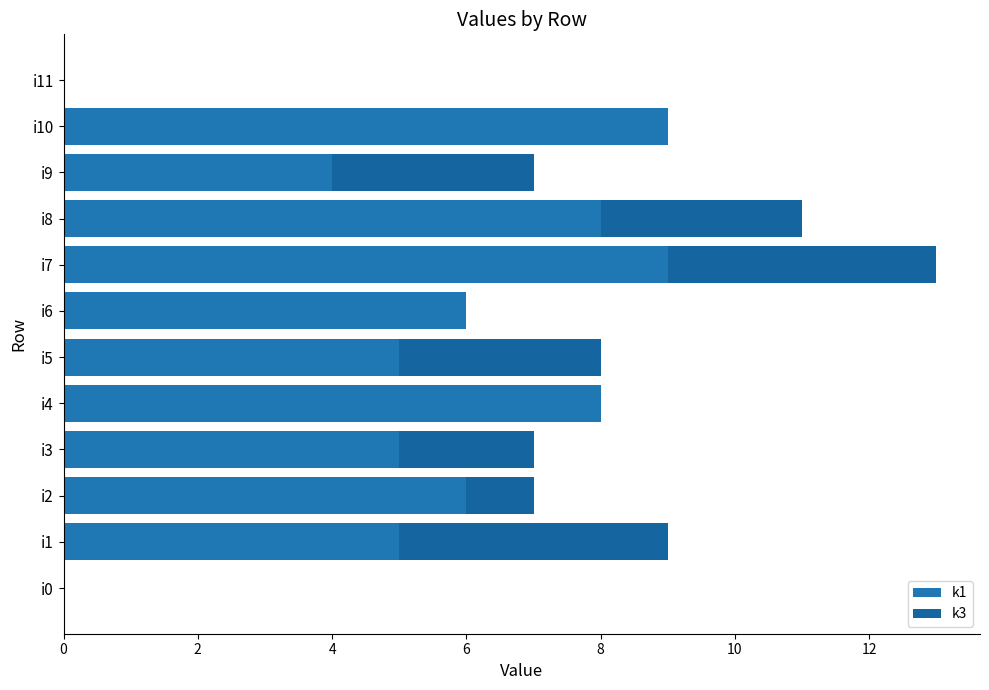

What are all the series names shown in the legend?

k1, k3